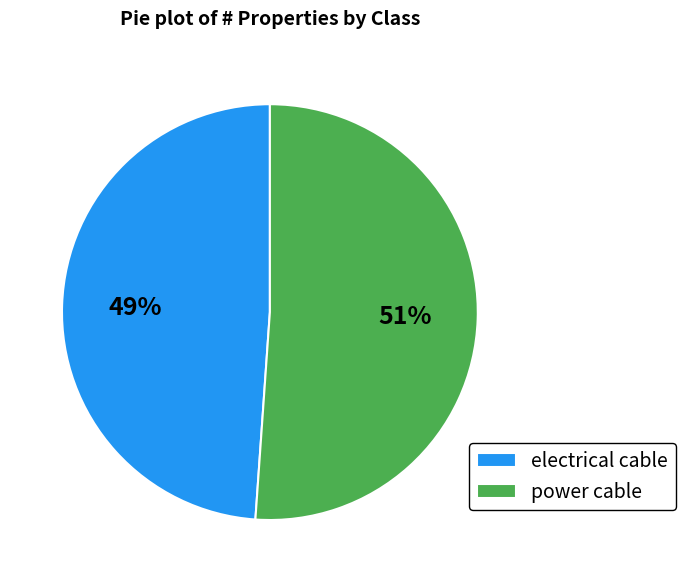

Rank the categories by value from highest to lowest.

power cable, electrical cable